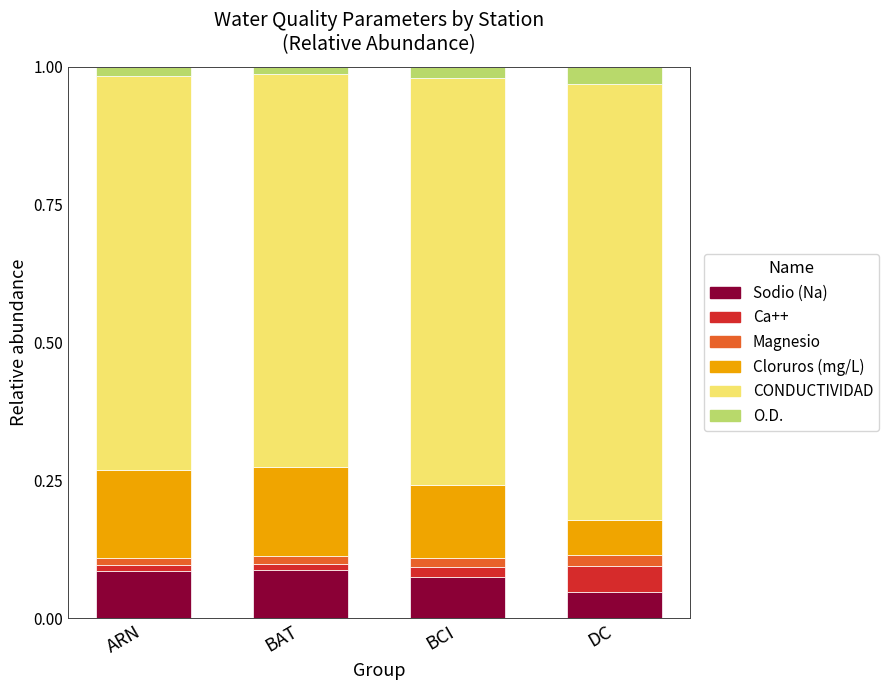

Which category has the lowest value in the Sodio (Na) series?

DC